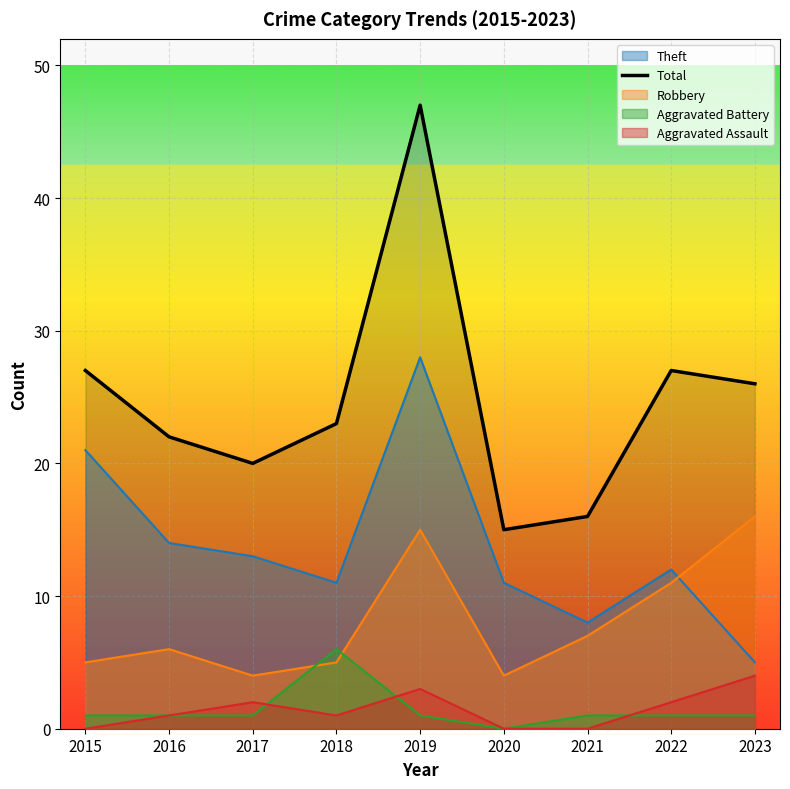

Reading left to right, what are all the values shown in this chart?

27	22	20	23	47	15	16	27	26